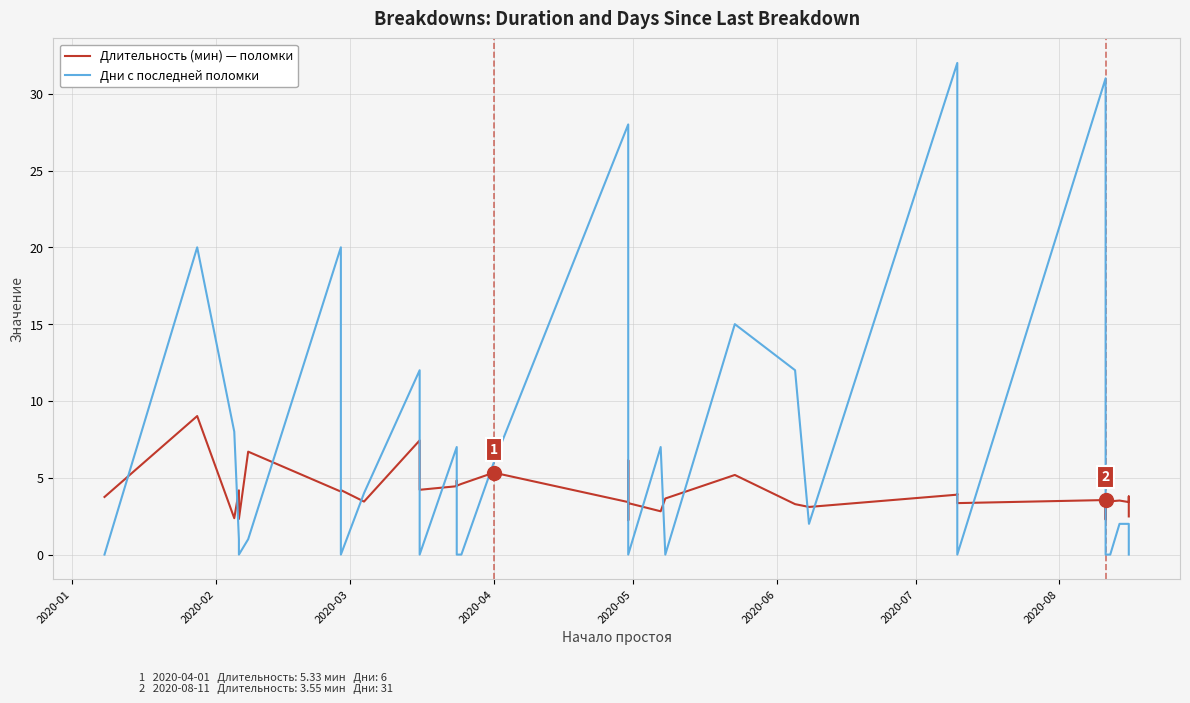

Is the value of Длительность (мин) — поломки at 38 greater than the value of Дни с последней поломки at 2020-01?

Yes